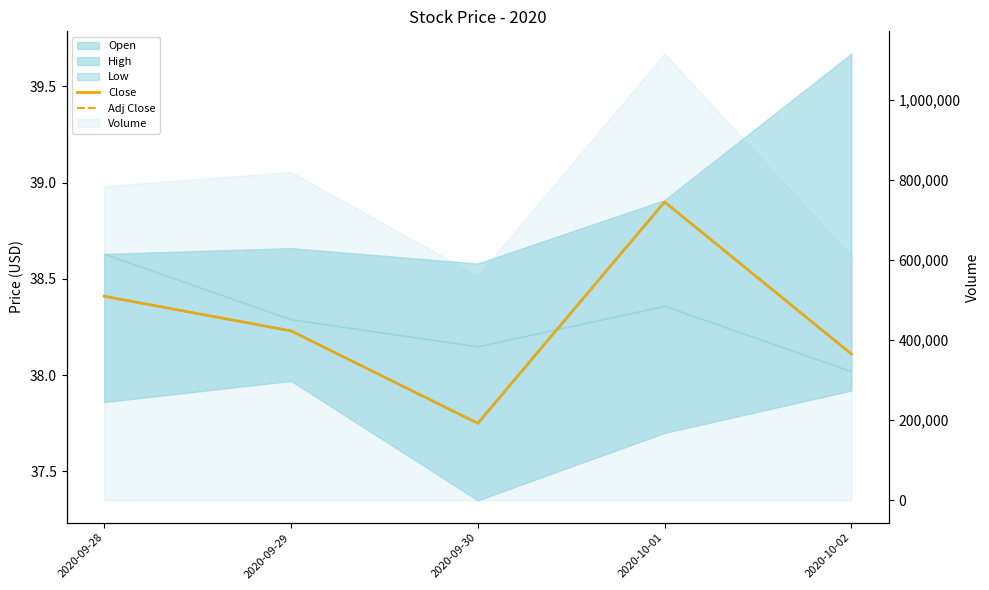

What is the label of the 2nd point from the right?

2020-10-01